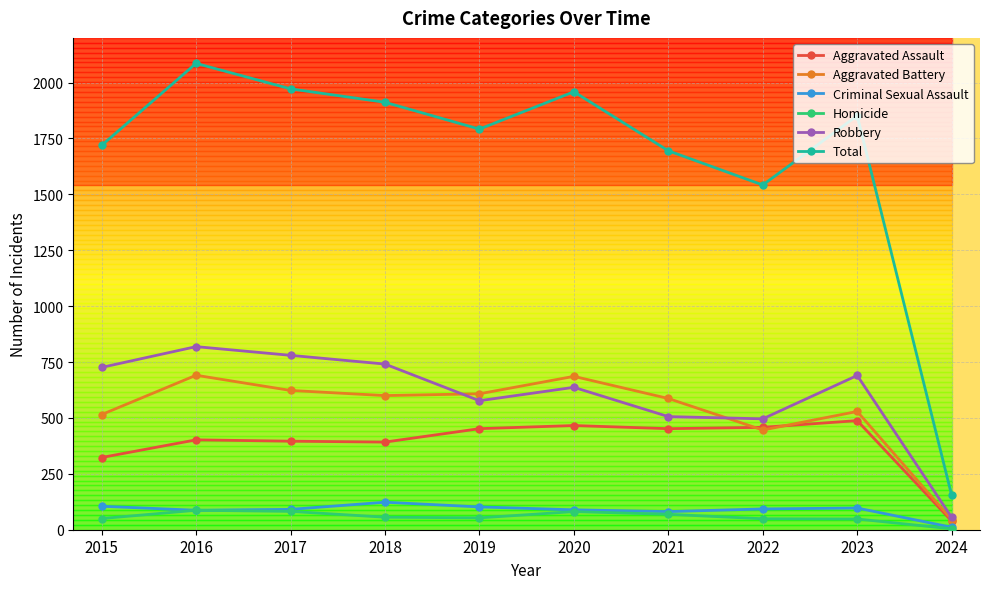

In Aggravated Battery, how many points are higher than both neighbors (excluding endpoints)?

3